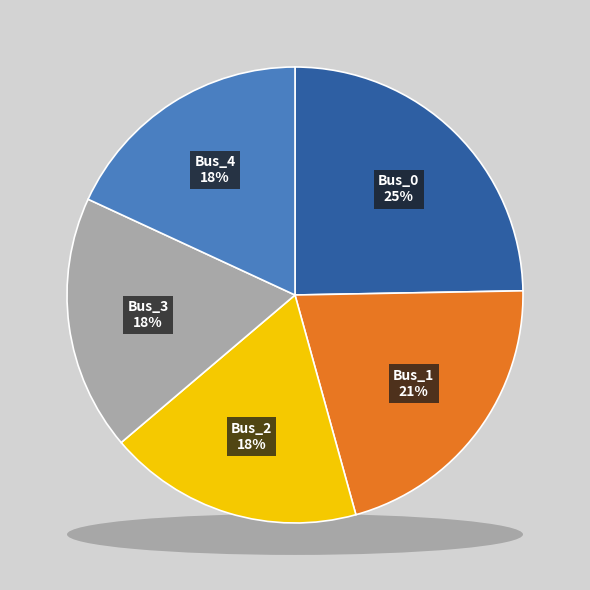

How many slices are in this pie chart?

5